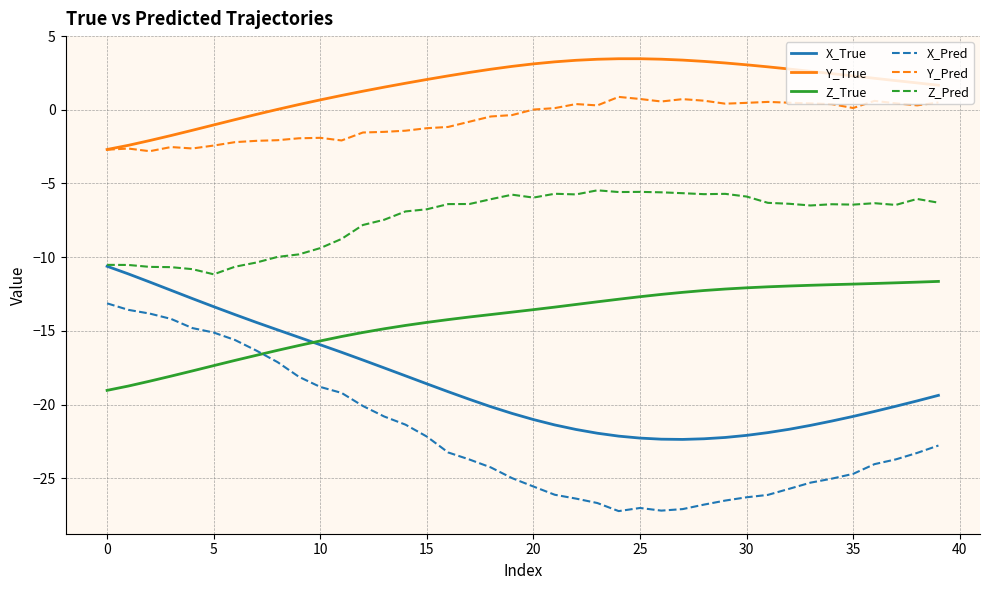

Which series has the largest range (max minus min)?

X_Pred